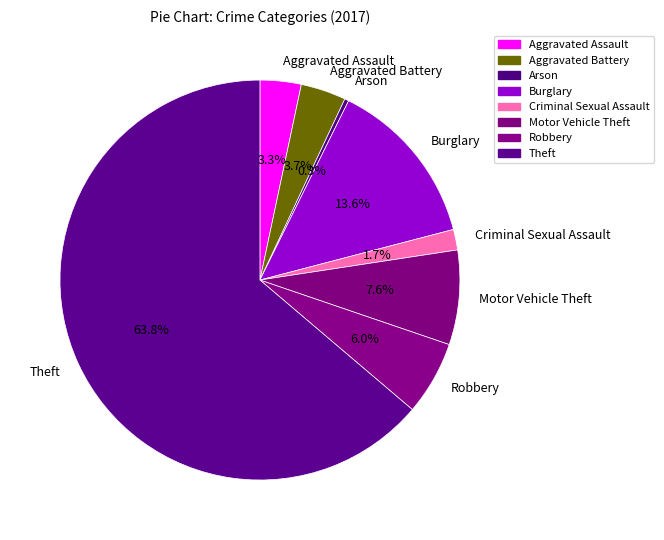

Does Theft represent more than half of the total?

Yes